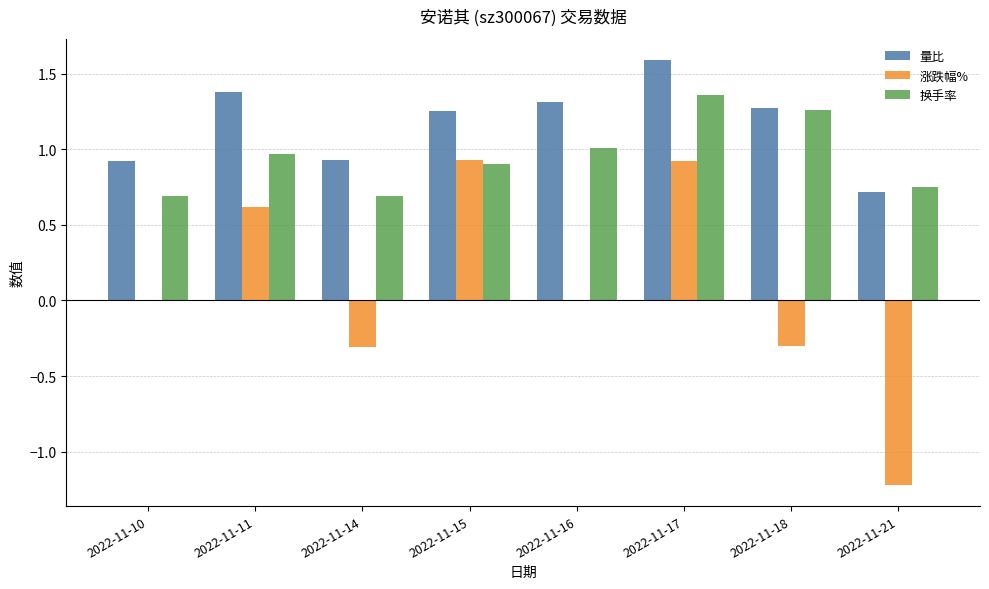

Are the bars horizontal?

No